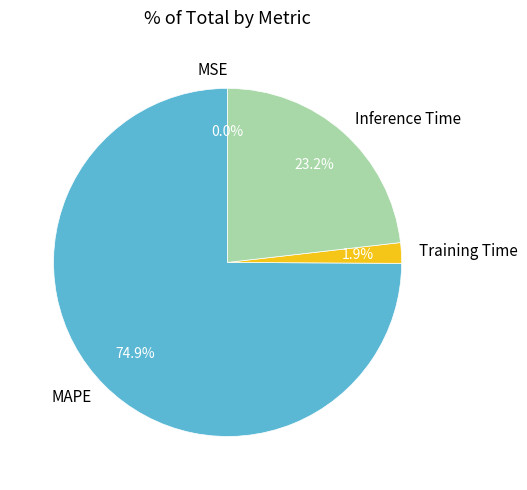

What percentage is NOT represented by MAPE?

25.1%